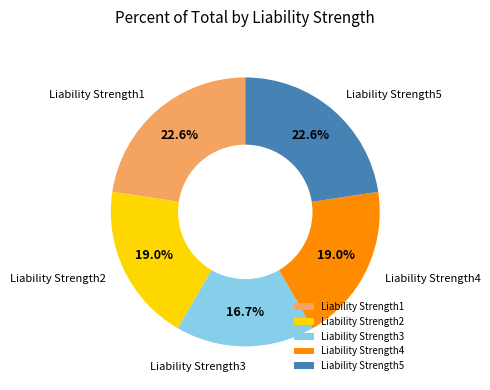

To the nearest percent, what percentage of the pie is Liability Strength2?

19%